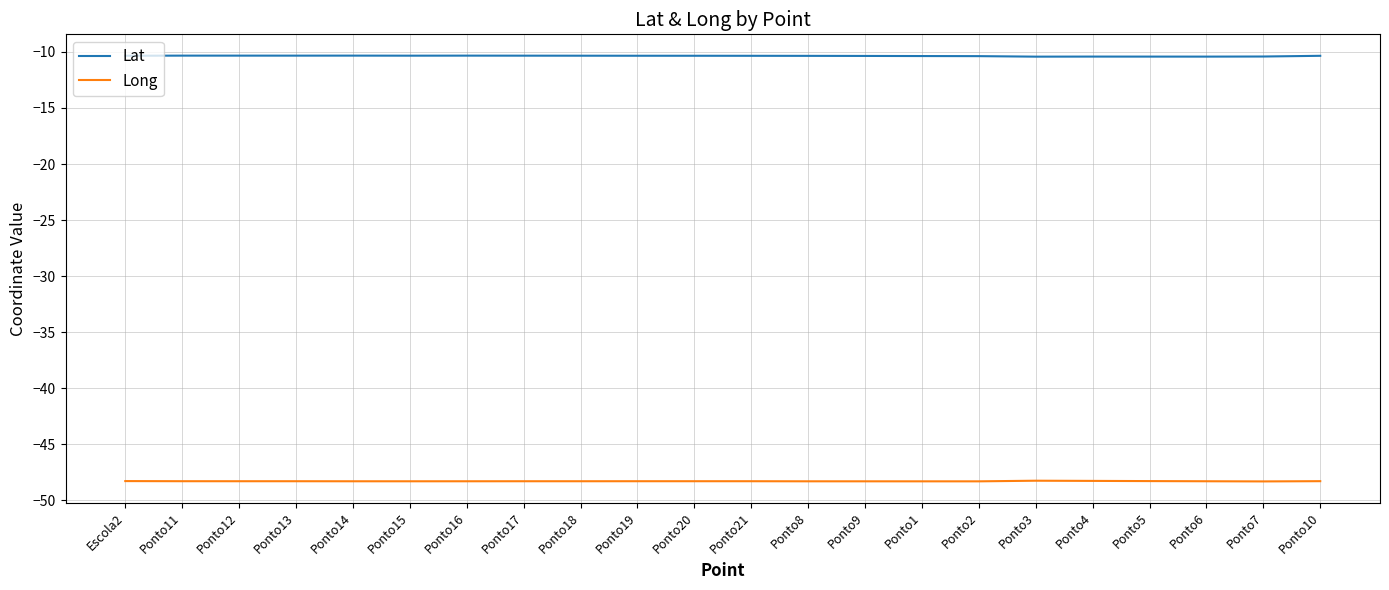

What position from the left is Ponto6?

20